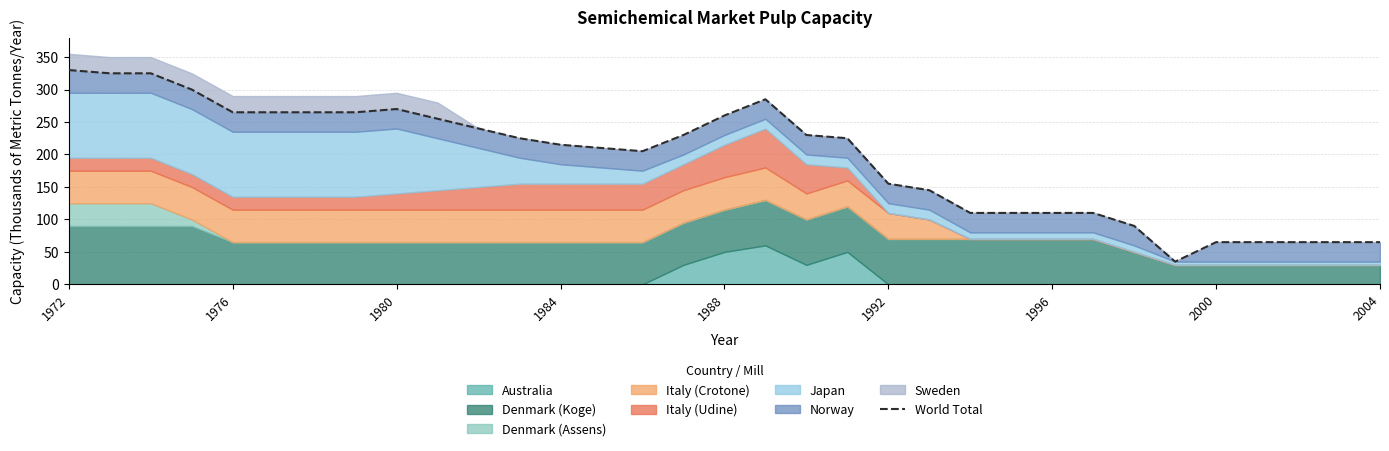

What is the difference between the maximum and second lowest values?

265